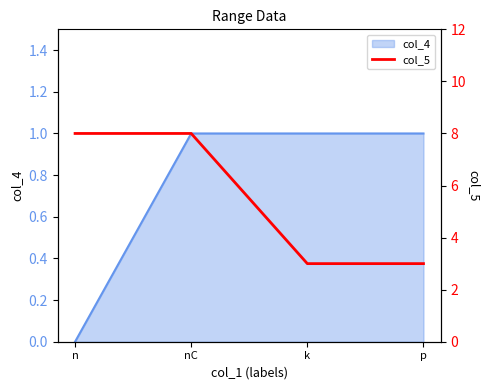

Approximately how many times larger is the value at n compared to k?

2.7